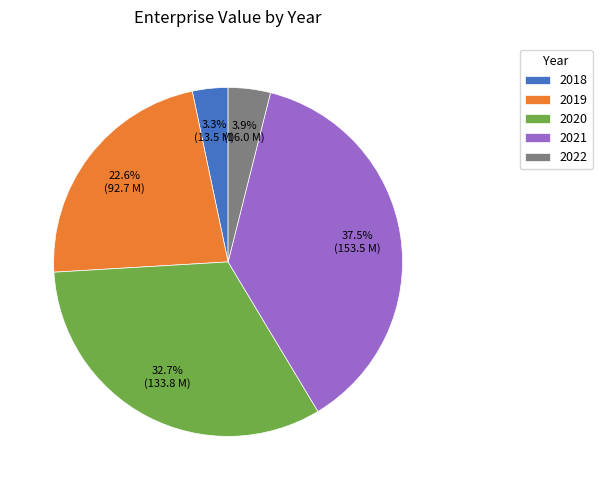

Which category has the smallest portion of the pie?

2018